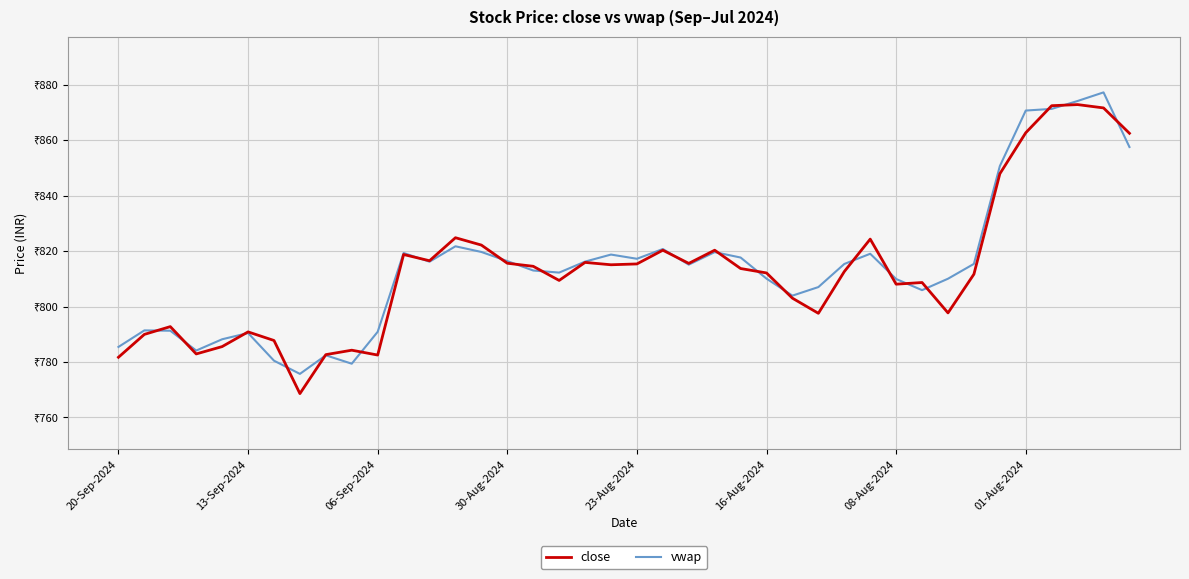

True or false: close has more than 0 points higher than both neighbors.

True